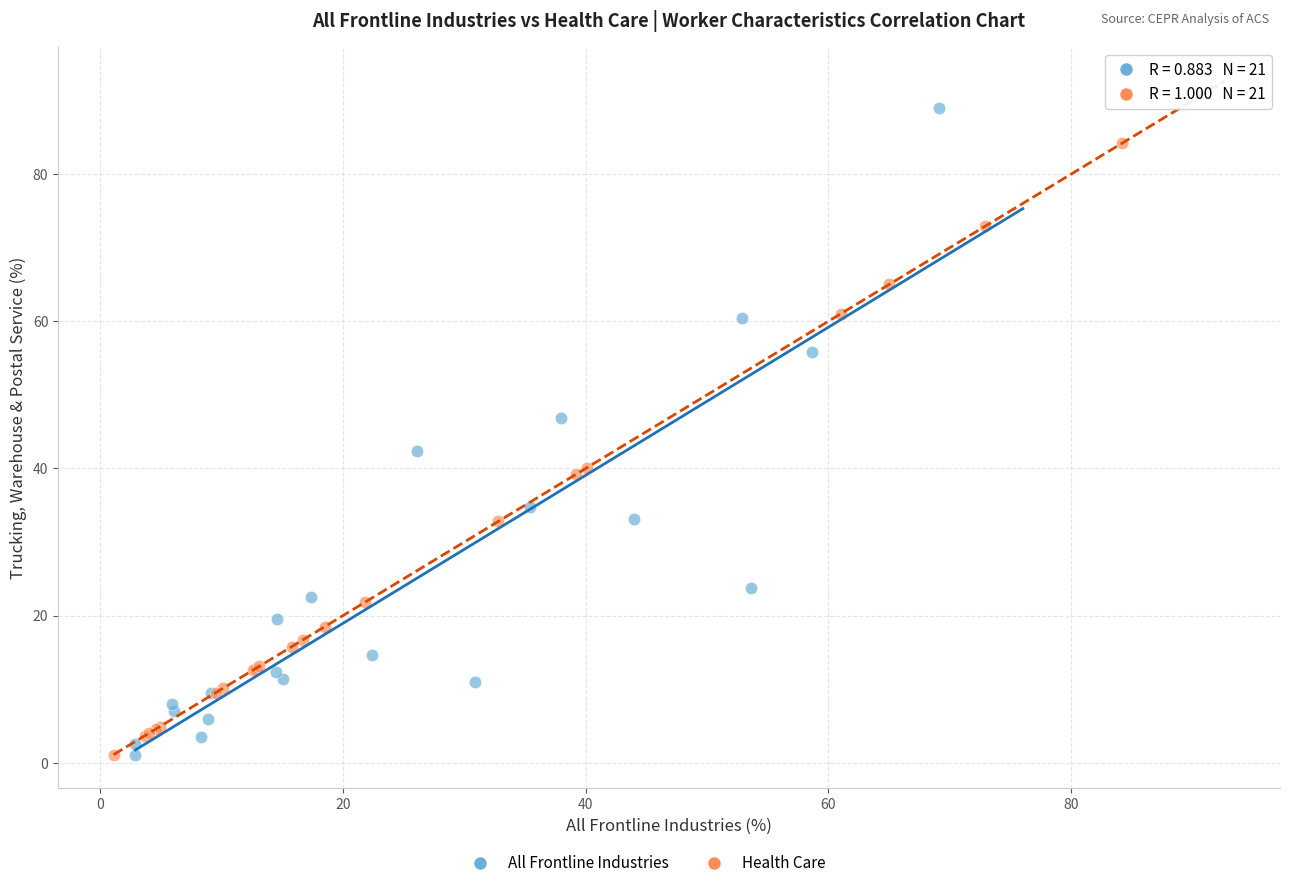

Which series reaches the maximum Y coordinate?

All Frontline Industries